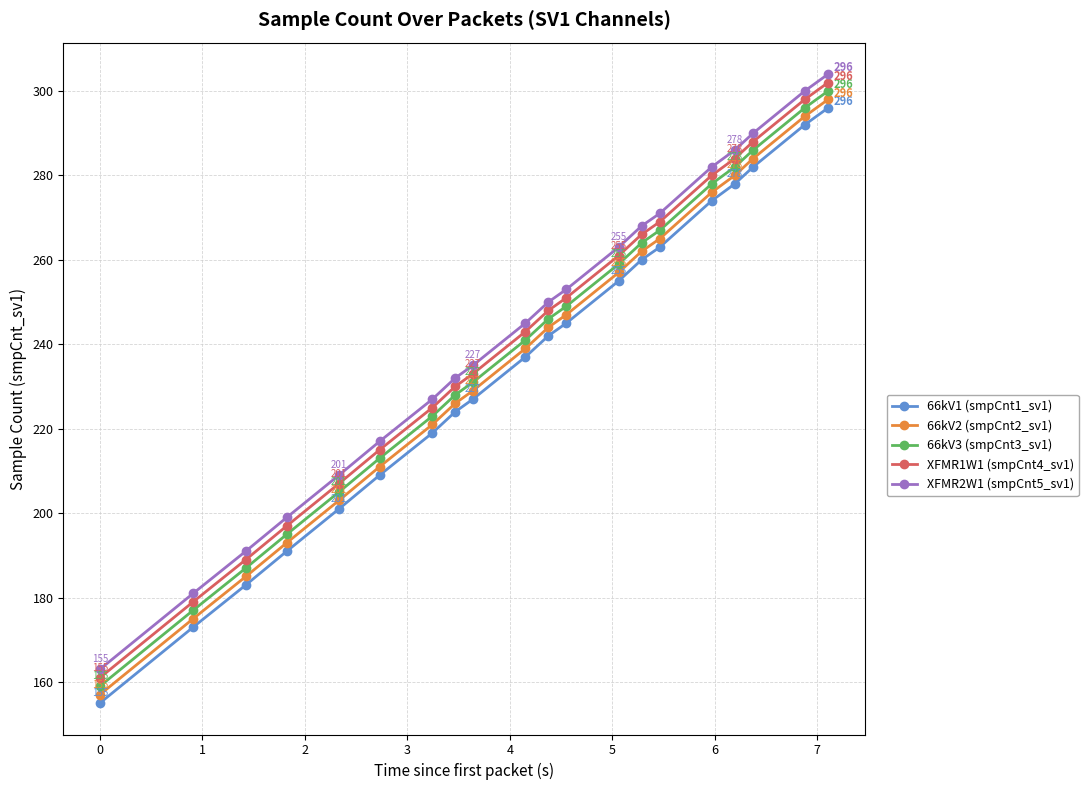

How many values in the XFMR1W1 (smpCnt4_sv1) series are below 248?

10